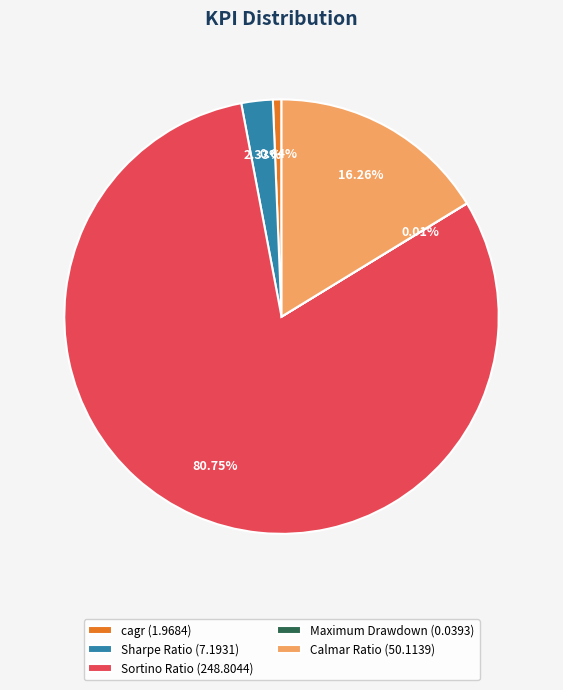

To the nearest percent, what percentage of the pie is cagr?

1%